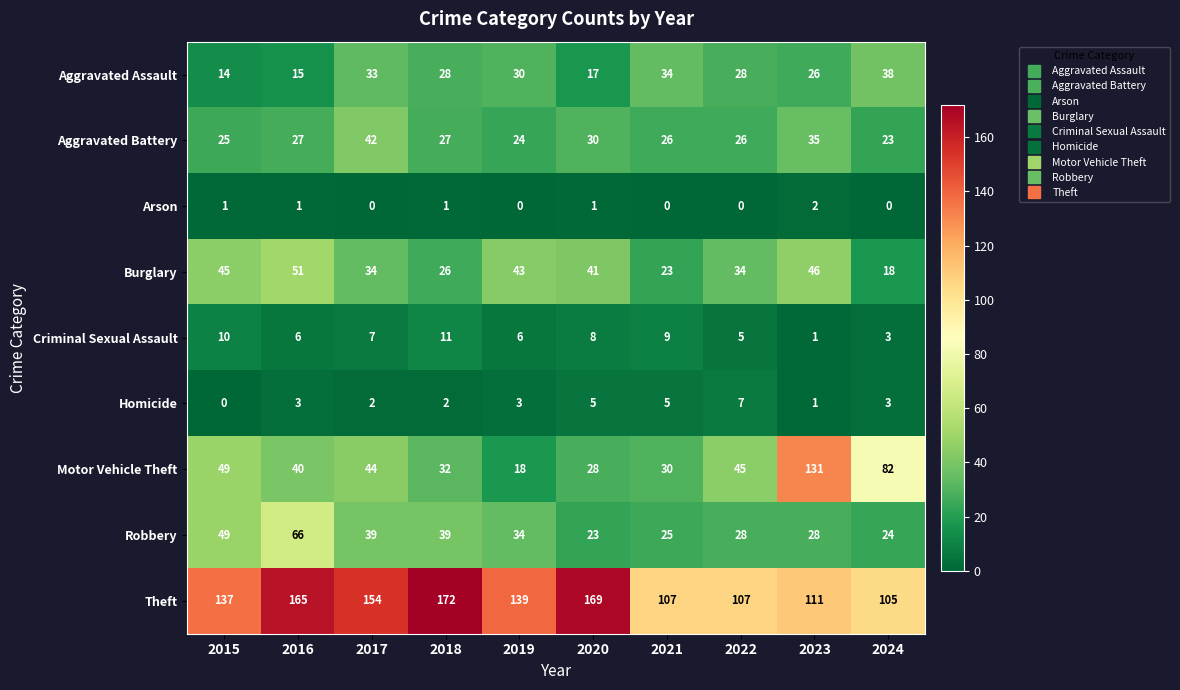

Is it true that Motor Vehicle Theft equals 12 at 2015?

False